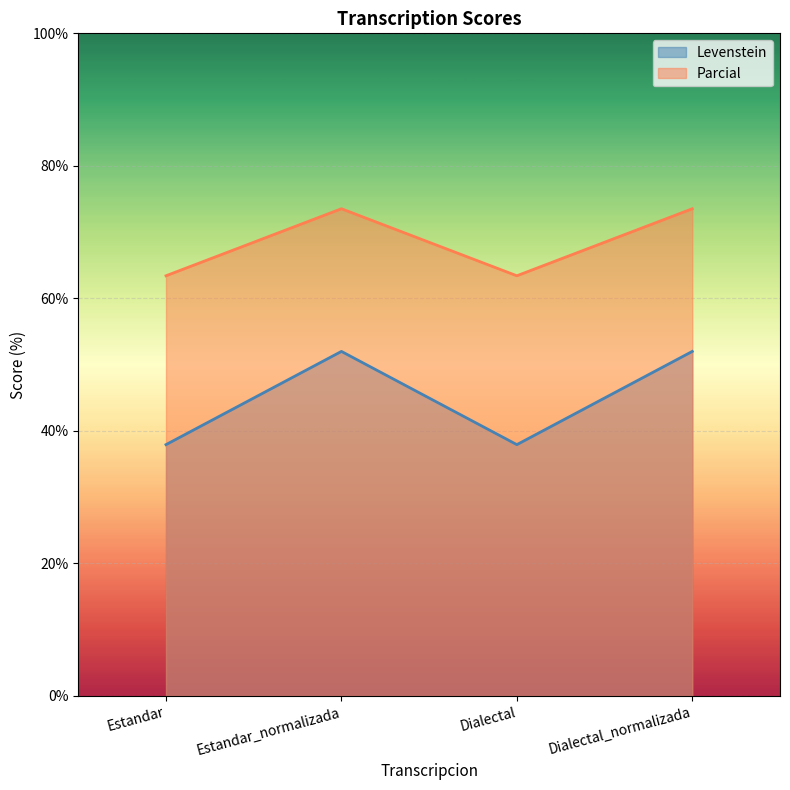

Rank the series by their average value, from lowest to highest.

Levenstein, Parcial